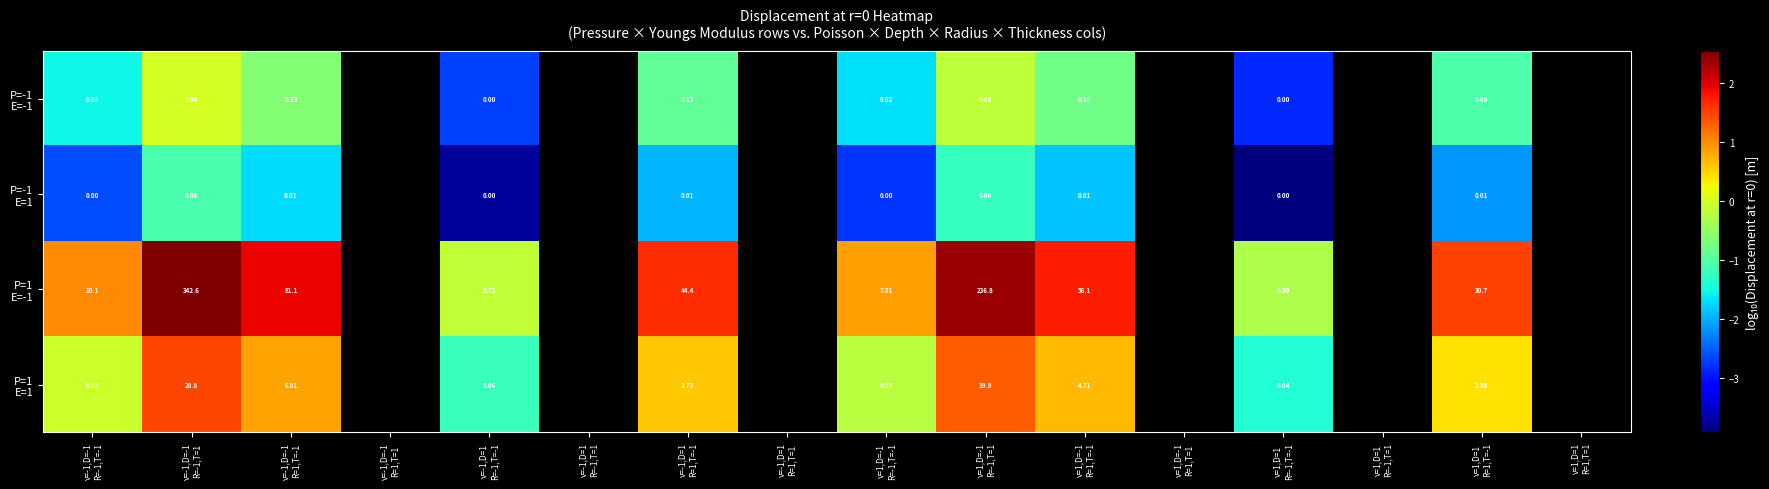

Count the number of categories in the chart.

16